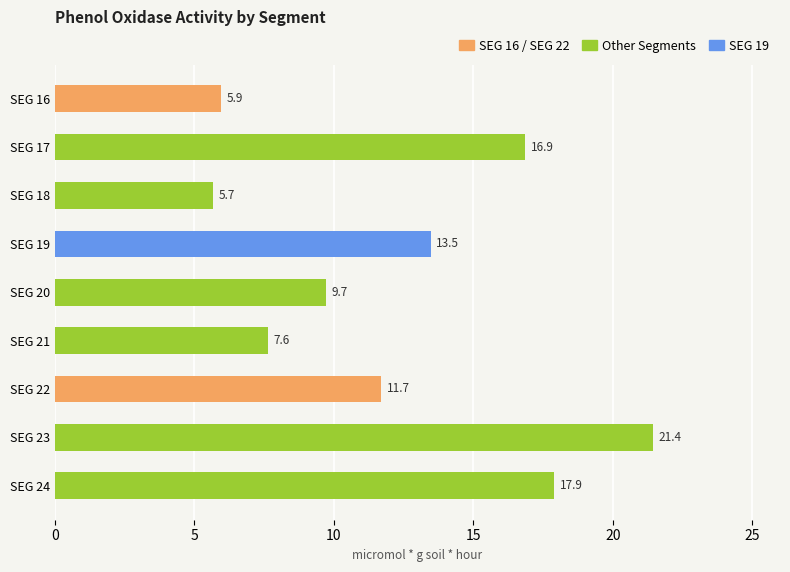

Reading top to bottom, list all the values displayed in this chart.

SEG 16=5.9	SEG 17=16.9	SEG 18=5.7	SEG 19=13.5	SEG 20=9.7	SEG 21=7.6	SEG 22=11.7	SEG 23=21.4	SEG 24=17.9